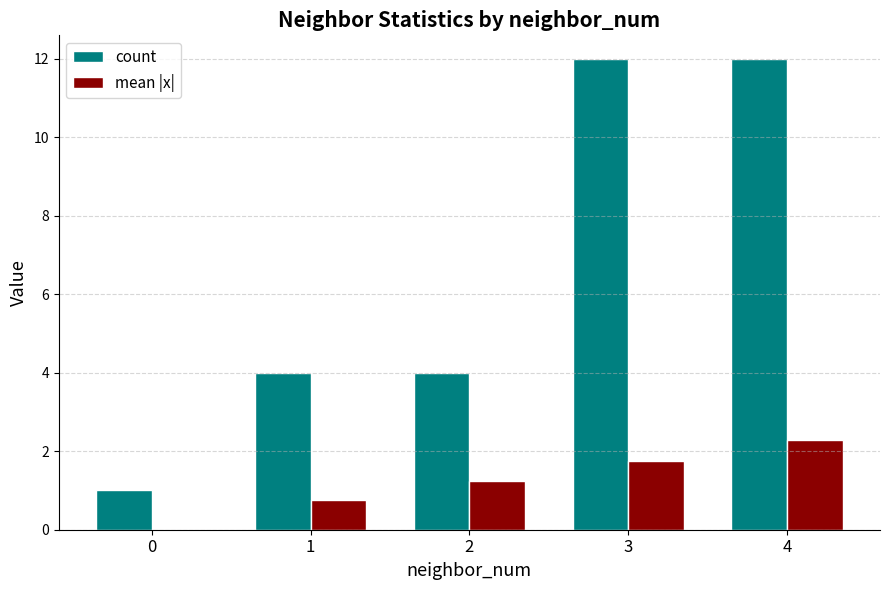

Is it true that count equals 6.1 at 1?

False